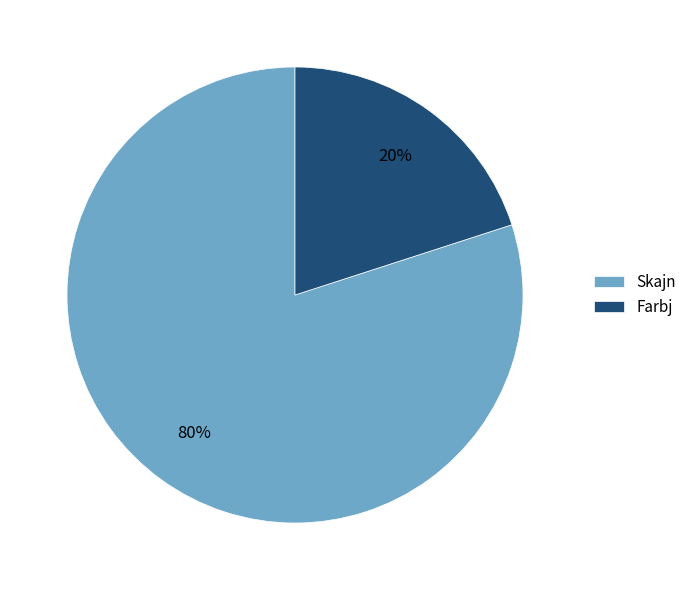

To the nearest percent, what portion does Skajn represent?

80%